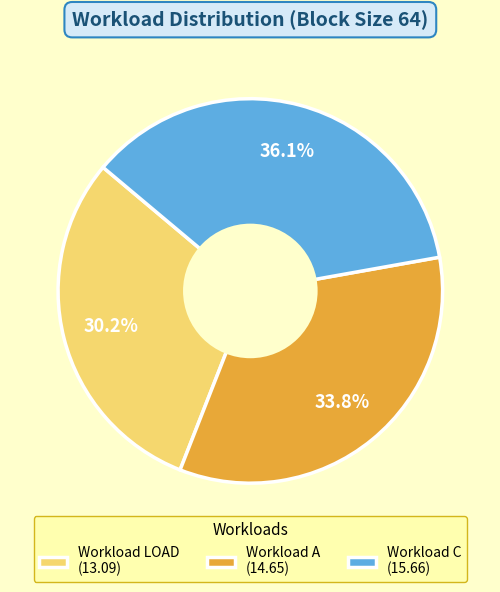

True or false: Workload C accounts for 36% of the total.

True